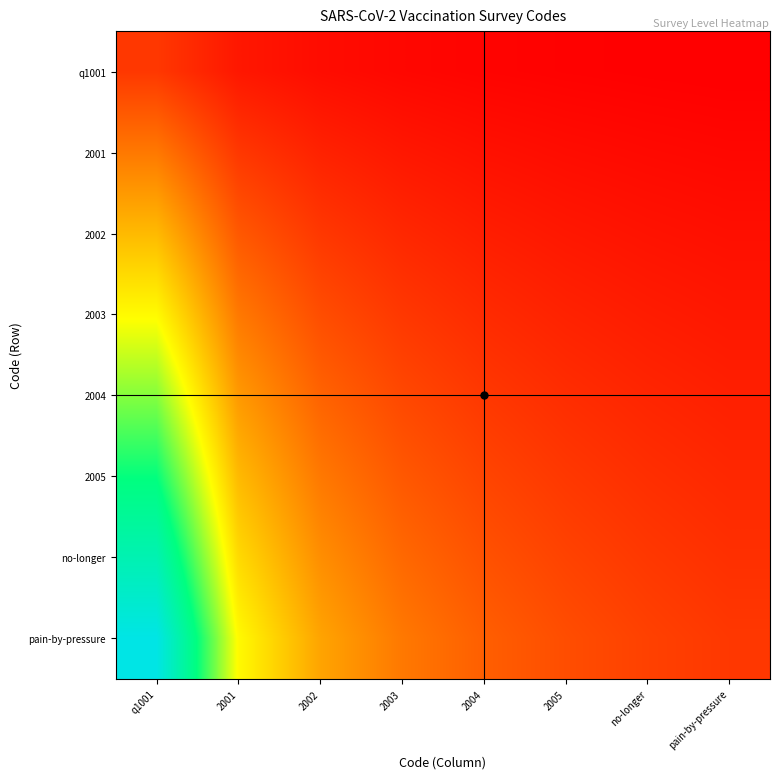

Reading left to right, list all the values displayed in this chart.

q1001: q1001=1.0	2001=0.5	2002=0.3	2003=0.2	2004=0.2	2005=0.2	no-longer=0.1	pain-by-pressure=0.1
2001: q1001=2.0	2001=1.0	2002=0.7	2003=0.5	2004=0.4	2005=0.3	no-longer=0.3	pain-by-pressure=0.2
2002: q1001=3.0	2001=1.5	2002=1.0	2003=0.8	2004=0.6	2005=0.5	no-longer=0.4	pain-by-pressure=0.4
2003: q1001=4.0	2001=2.0	2002=1.3	2003=1.0	2004=0.8	2005=0.7	no-longer=0.6	pain-by-pressure=0.5
2004: q1001=5.0	2001=2.5	2002=1.7	2003=1.2	2004=1.0	2005=0.8	no-longer=0.7	pain-by-pressure=0.6
2005: q1001=6.0	2001=3.0	2002=2.0	2003=1.5	2004=1.2	2005=1.0	no-longer=0.9	pain-by-pressure=0.8
no-longer: q1001=7.0	2001=3.5	2002=2.3	2003=1.8	2004=1.4	2005=1.2	no-longer=1.0	pain-by-pressure=0.9
pain-by-pressure: q1001=8.0	2001=4.0	2002=2.7	2003=2.0	2004=1.6	2005=1.3	no-longer=1.1	pain-by-pressure=1.0